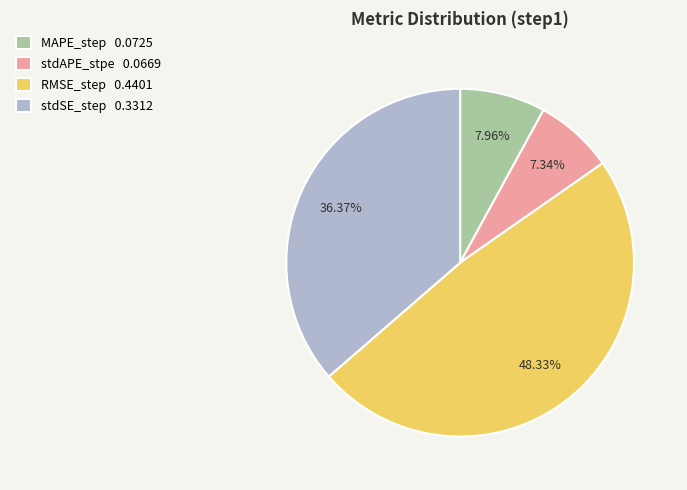

Rank the categories by value from highest to lowest.

RMSE_step, stdSE_step, MAPE_step, stdAPE_stpe